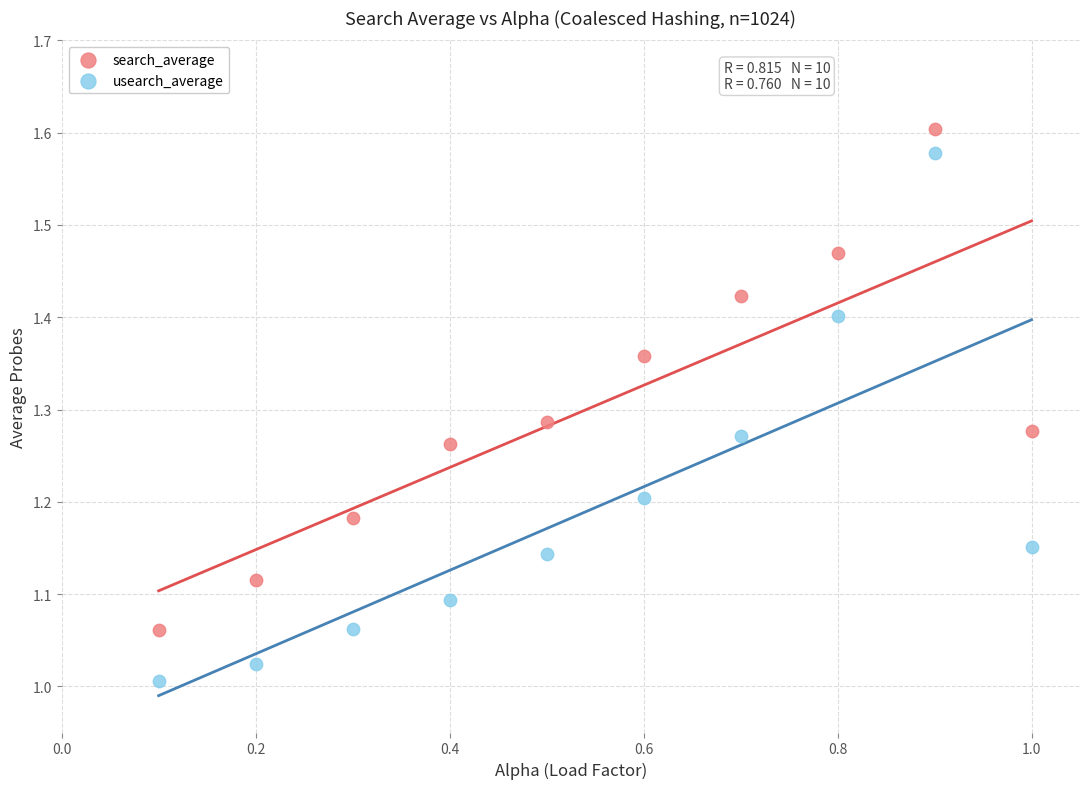

What is the X range (max minus min) for the scatter plot?

0.9